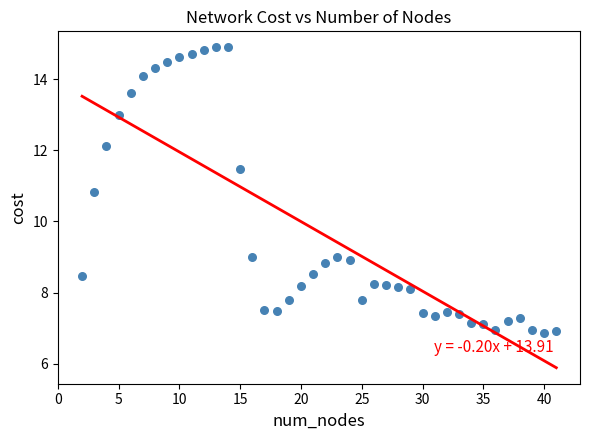

What Y value in the scatter plot is closest to 10?

10.8